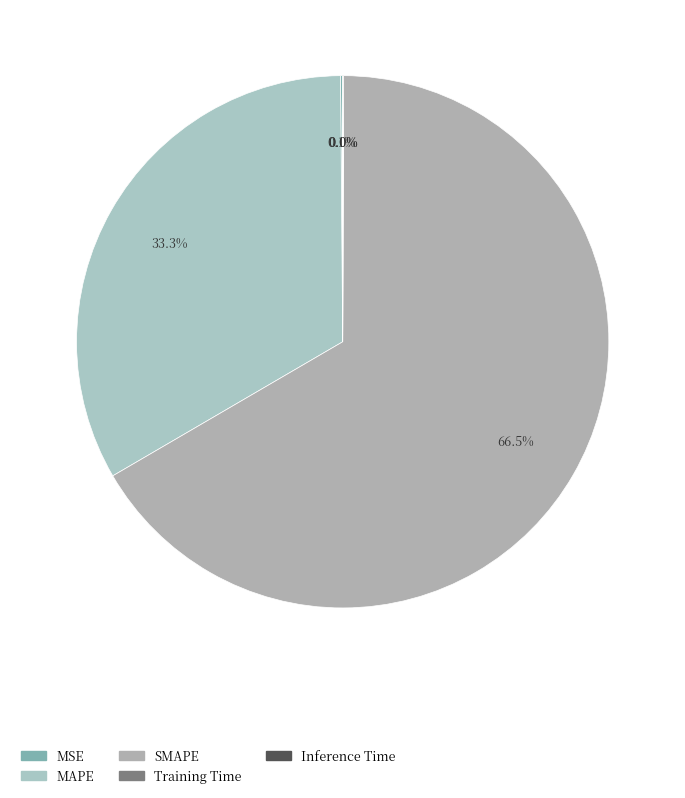

Does SMAPE account for over 50% of the chart?

Yes